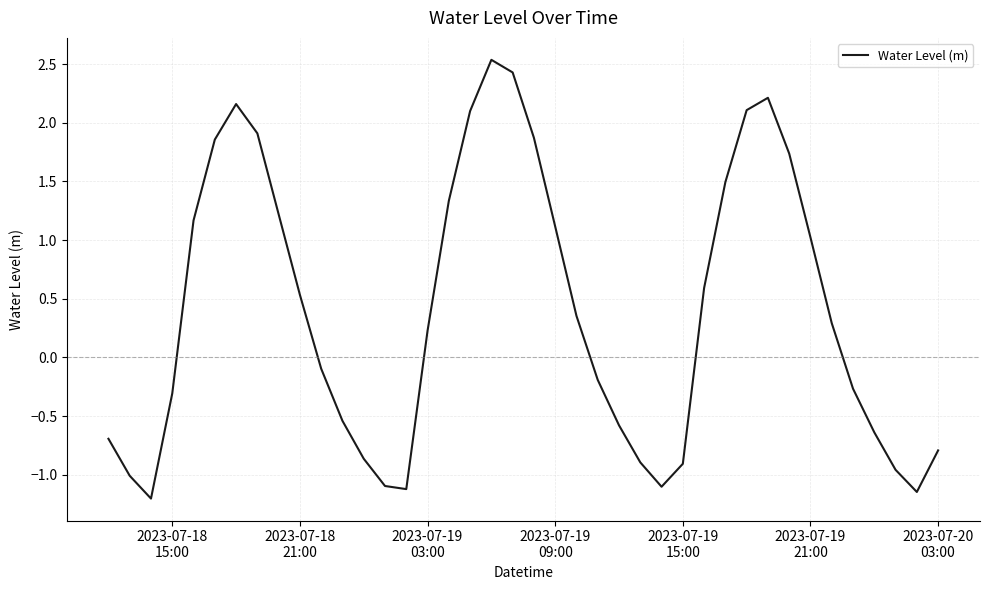

Reading right to left, transcribe all the data shown in this chart.

-0.8	-1.1	-1.0	-0.6	-0.3	0.3	1.0	1.7	2.2	2.1	1.5	0.6	-0.9	-1.1	-0.9	-0.6	-0.2	0.4	1.1	1.9	2.4	2.5	2.1	1.3	0.2	-1.1	-1.1	-0.9	-0.5	-0.1	0.5	1.2	1.9	2.2	1.9	1.2	-0.3	-1.2	-1.0	-0.7